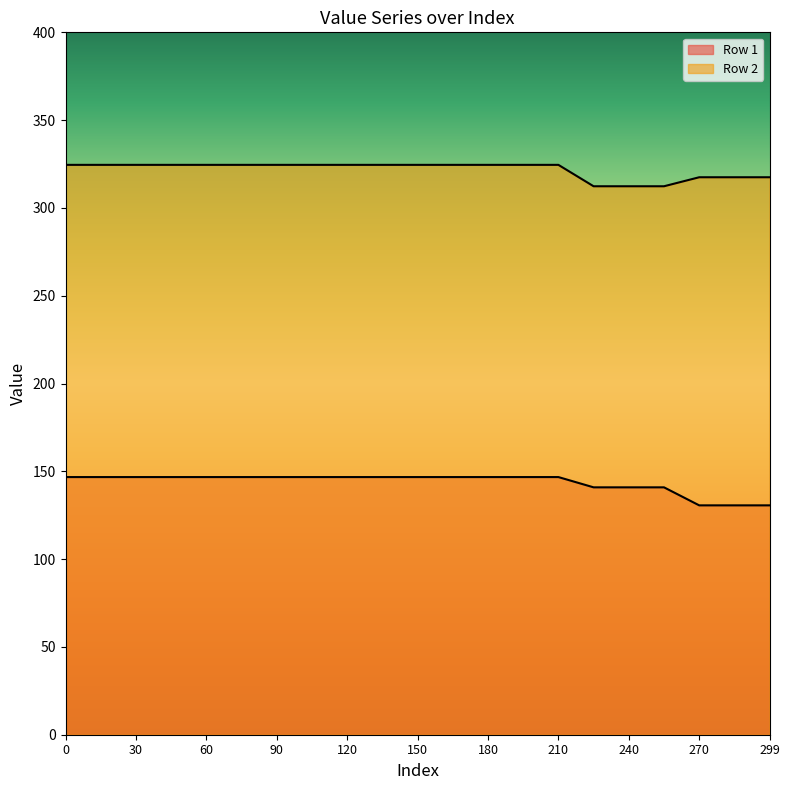

What is the value of the Row 2 point at the 3rd from the left?

324.5